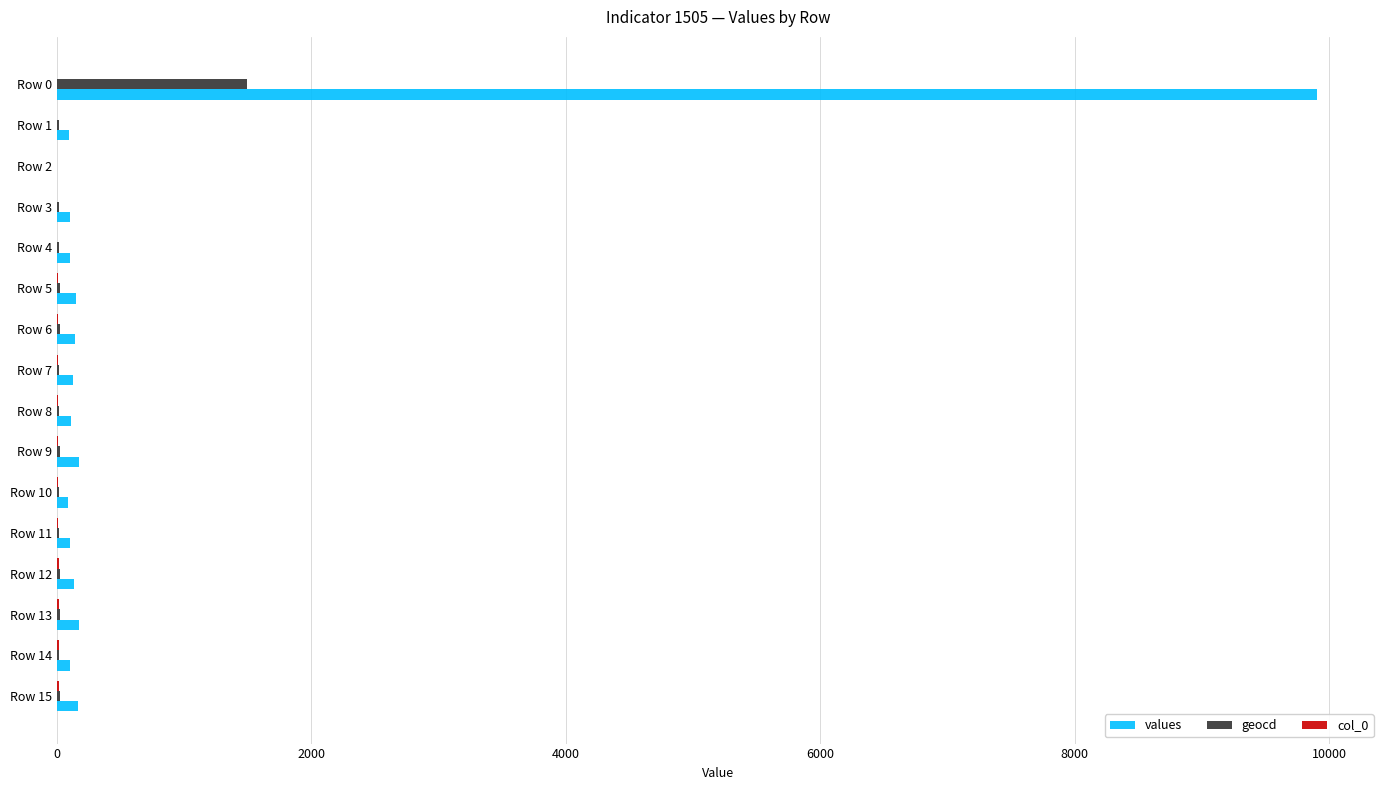

The value of geocd at Row 2 is -699. True or false?

False